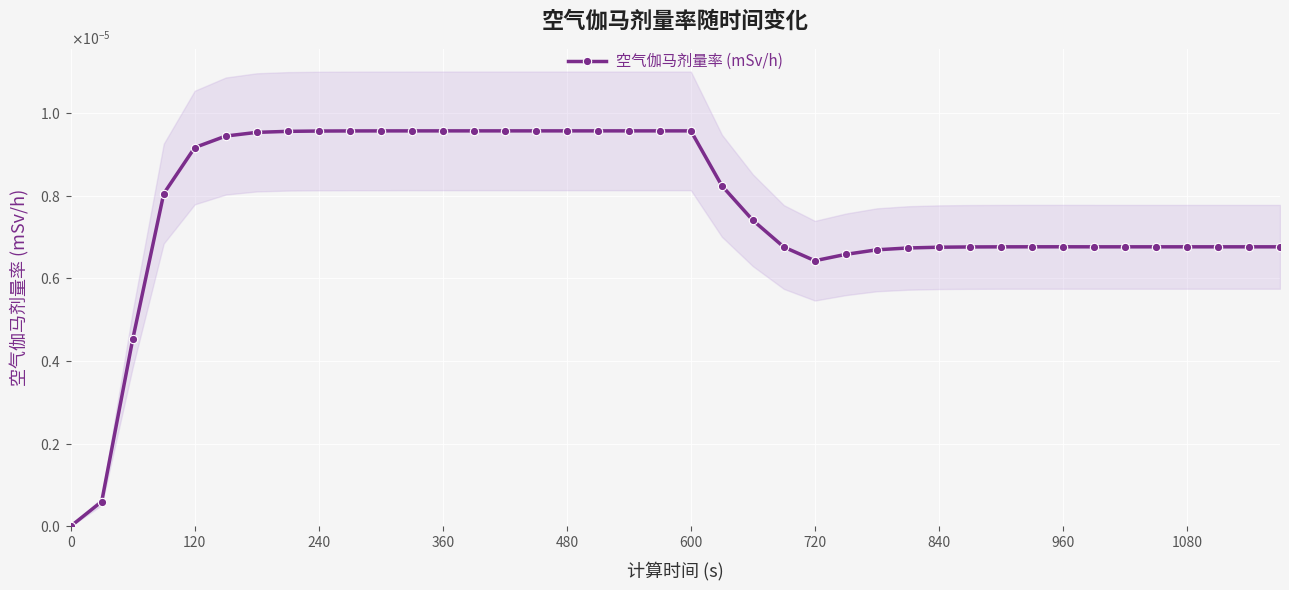

How many points are higher than both their immediate neighbors (excluding endpoints)?

1